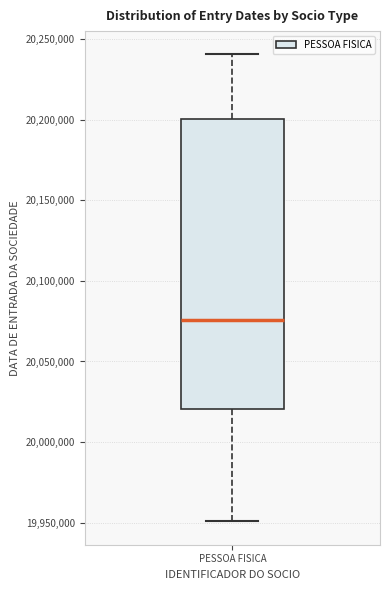

Read this box plot against the y-axis: the position of the median line, the range covered by the box, and the ends of both whiskers. The values are not printed on the chart, so give them approximately, as read against the axis.

median 20075000, box 20020000 to 20200000, whiskers 19950000 to 20240000